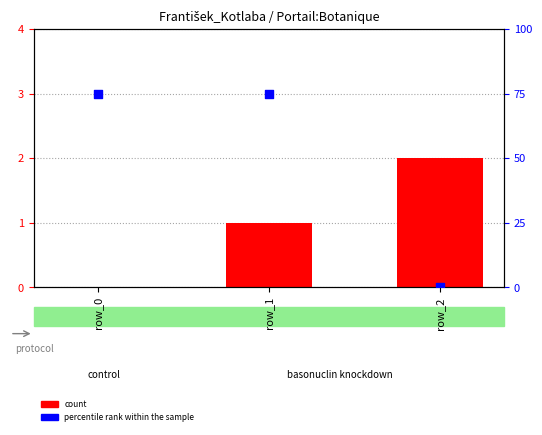

Which series contains the highest Y value?

percentile rank within the sample